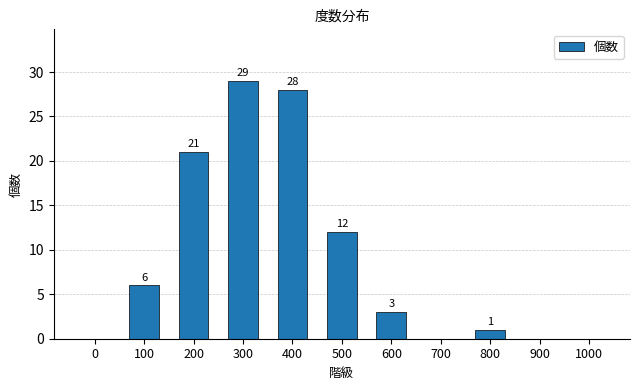

What is the sum of all values?

100